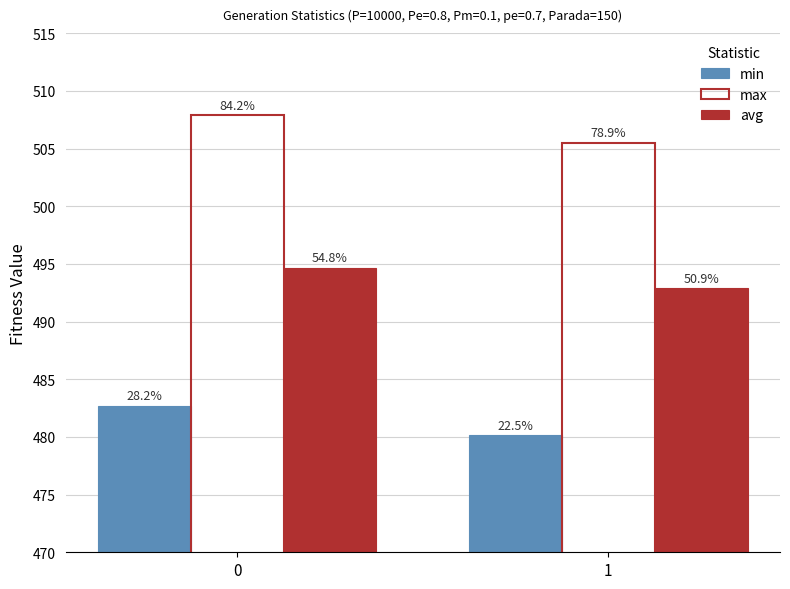

How many bars are there in total?

6